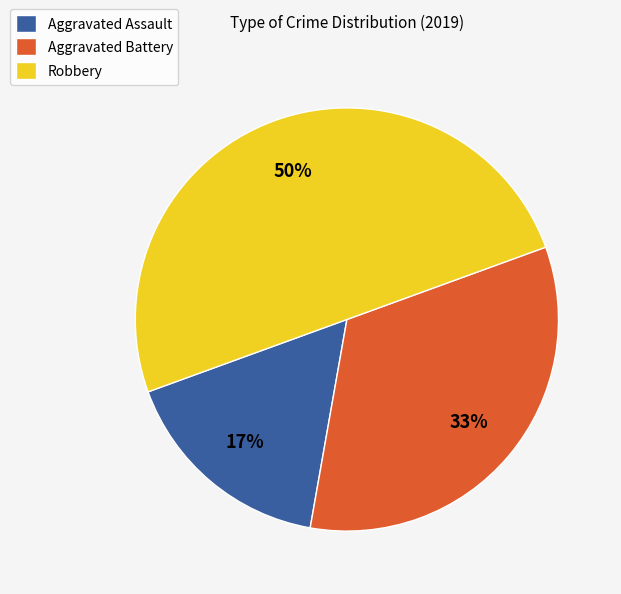

The Aggravated Battery slice represents 33% of the pie. True or false?

True